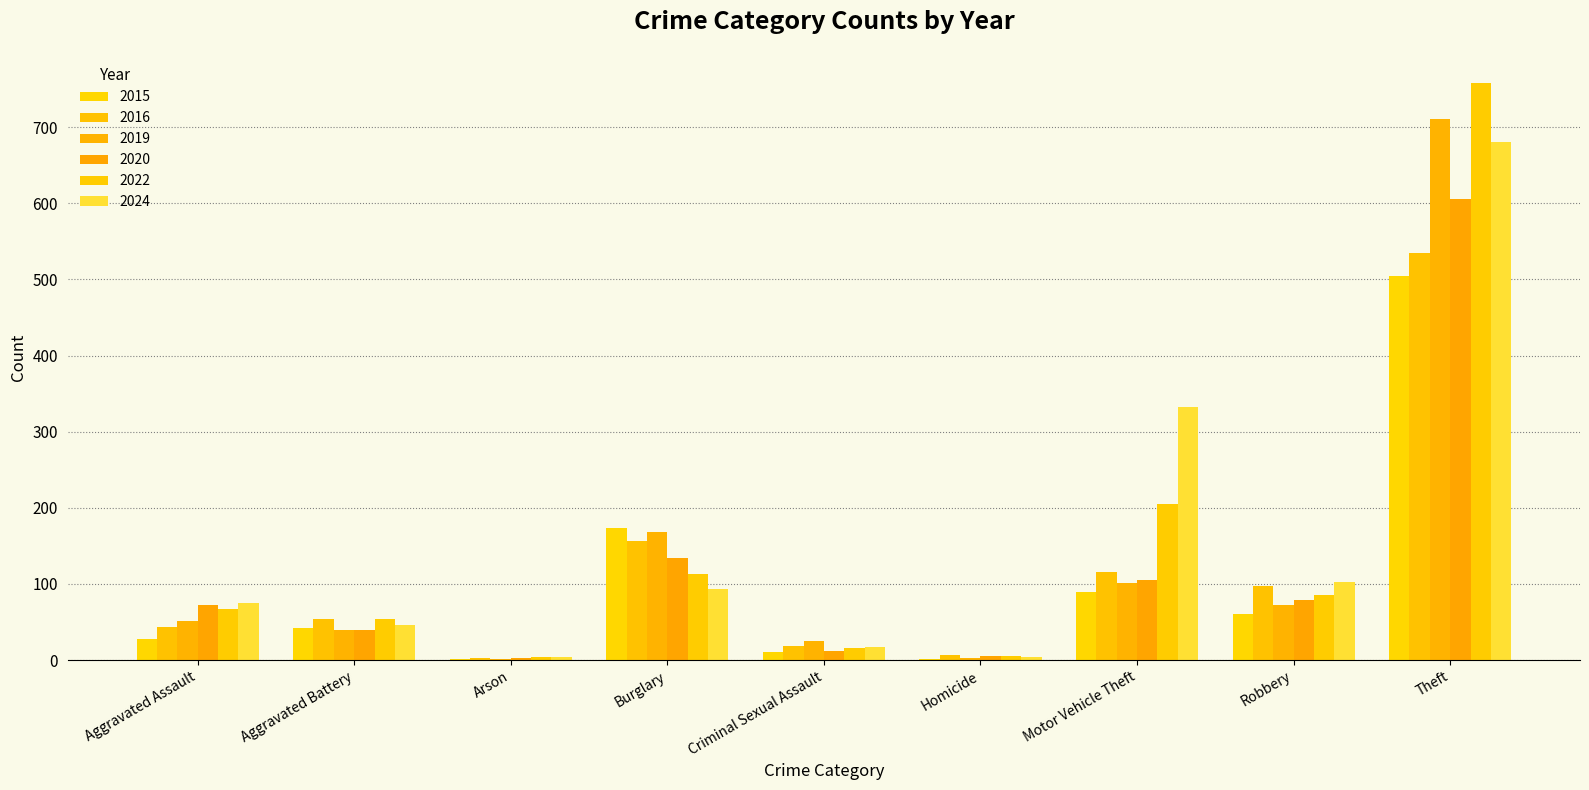

What is the average value of the 2020 series?

117